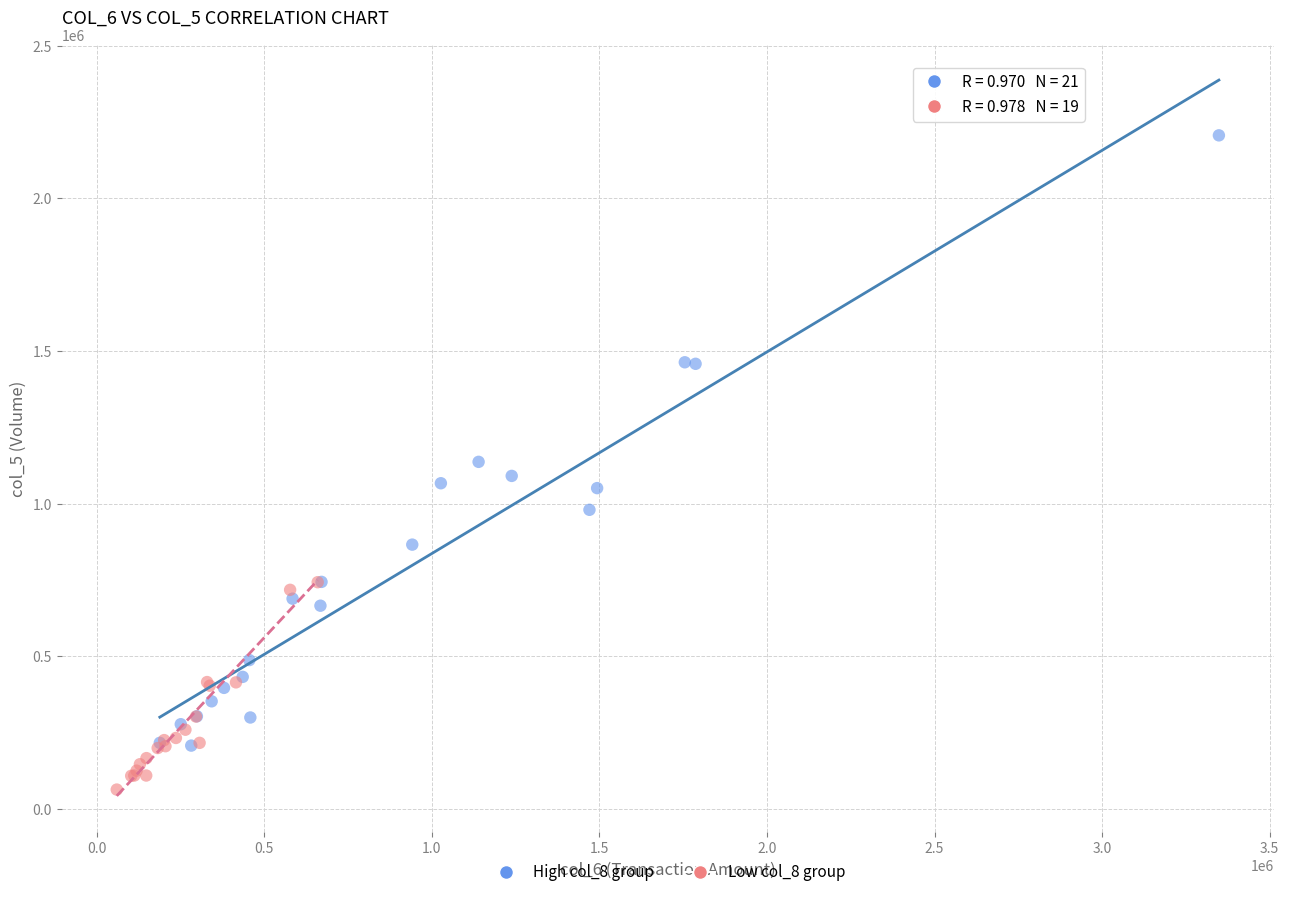

Which series has the largest Y range (max minus min)?

High col_8 group